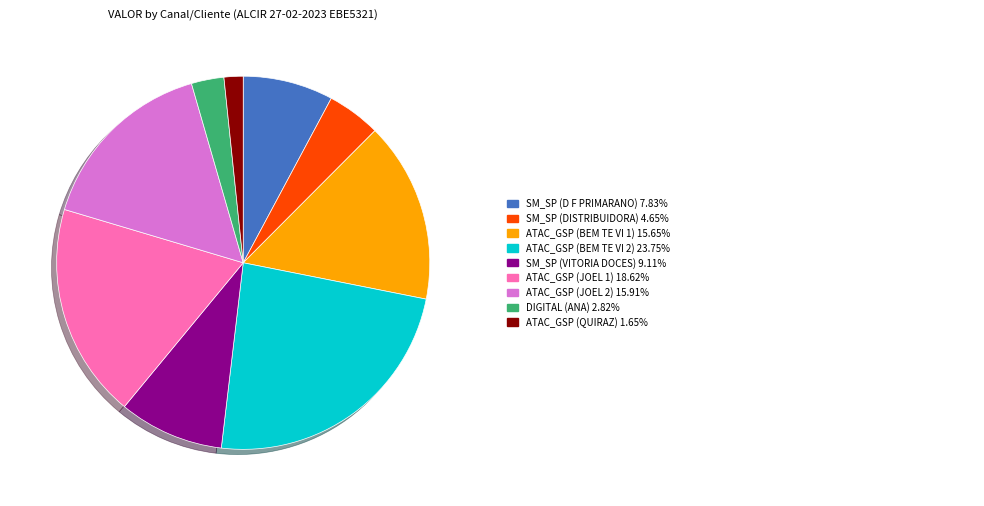

Is there a majority slice in this chart?

No